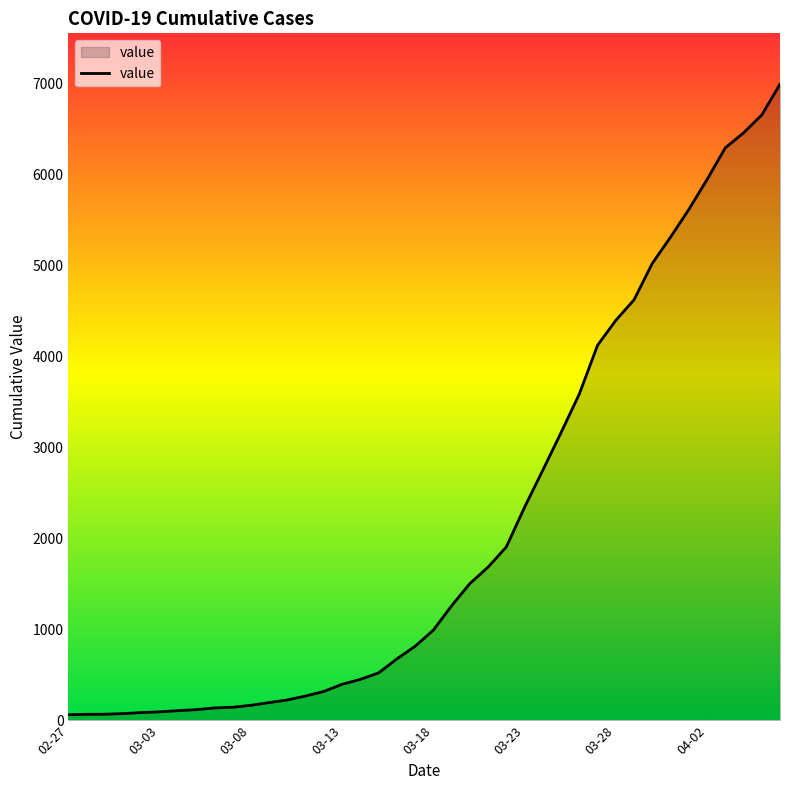

What is the greatest value displayed?

6995